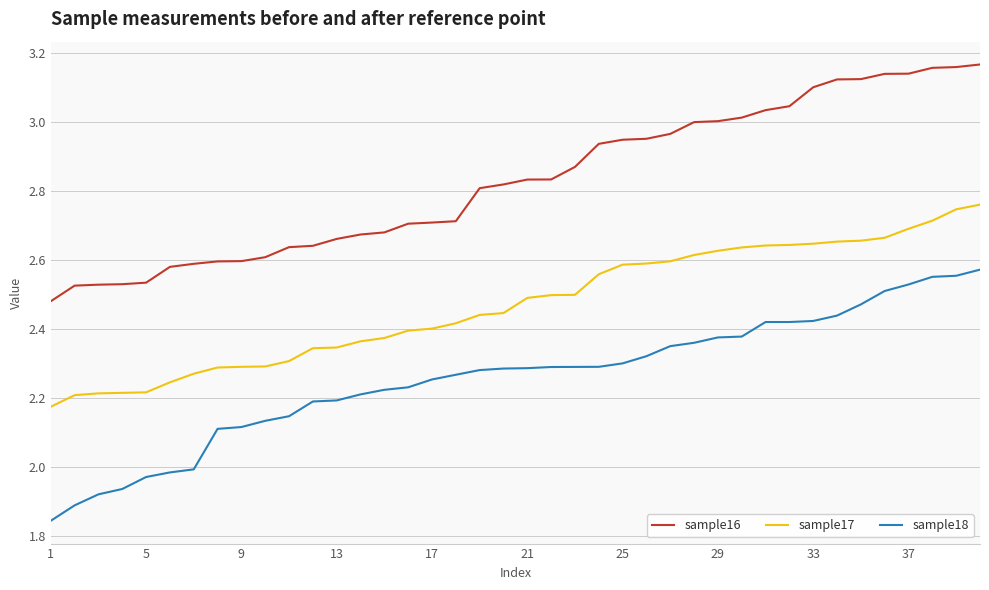

Rank the series by their maximum value, from lowest to highest.

sample18, sample17, sample16